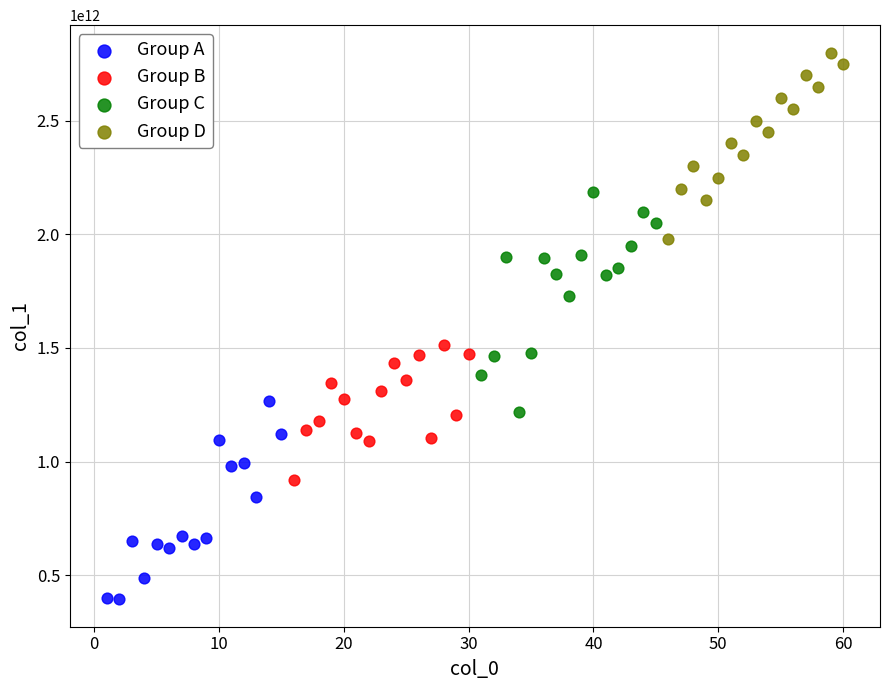

Which series contains the highest Y value?

Group D